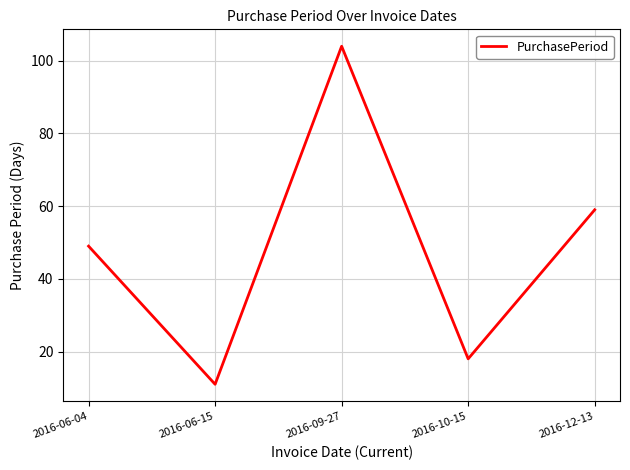

Where is the data nearest to the value 57?

2016-12-13